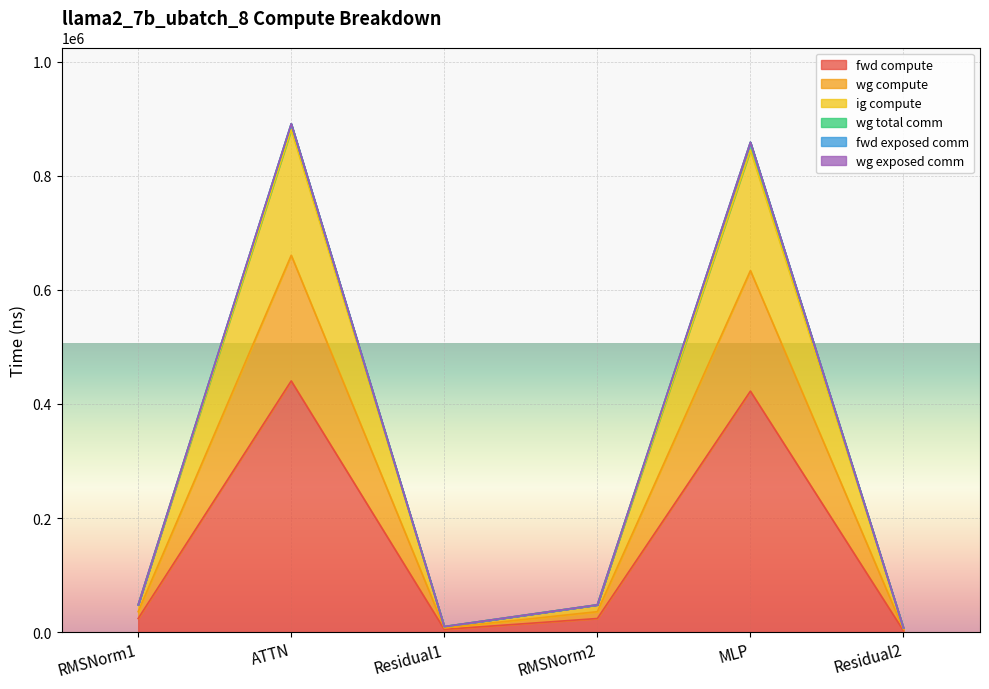

True or false: wg compute has more than 1 points higher than both neighbors.

True